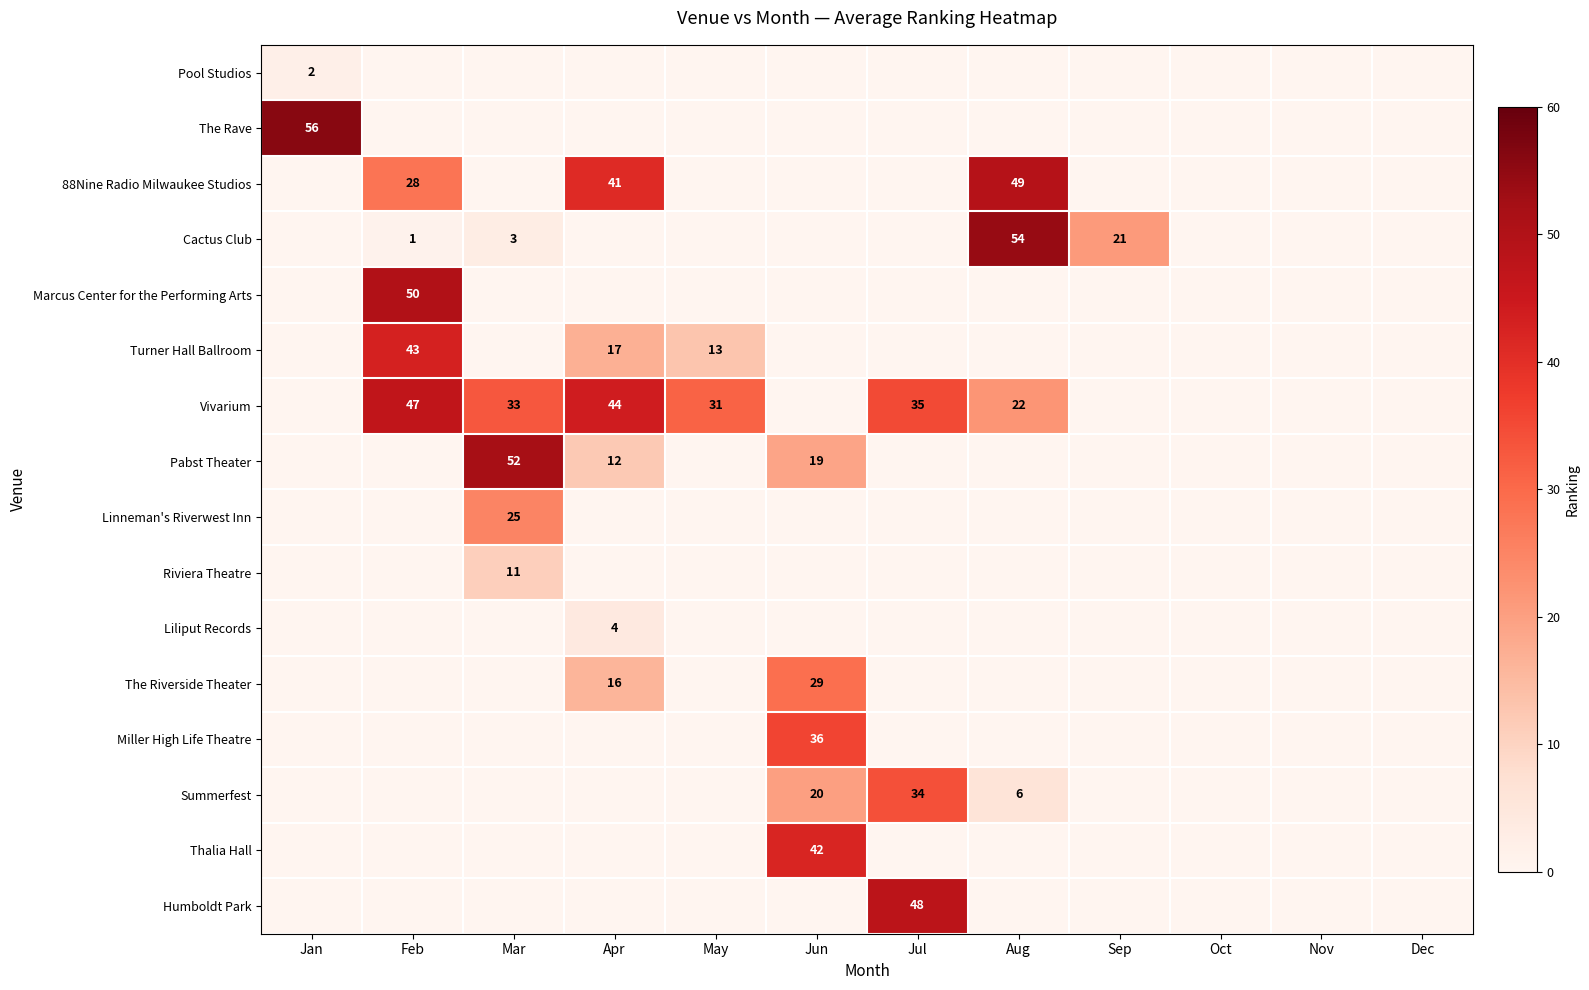

The The Rave series shows 56 at Jan. True or false?

True